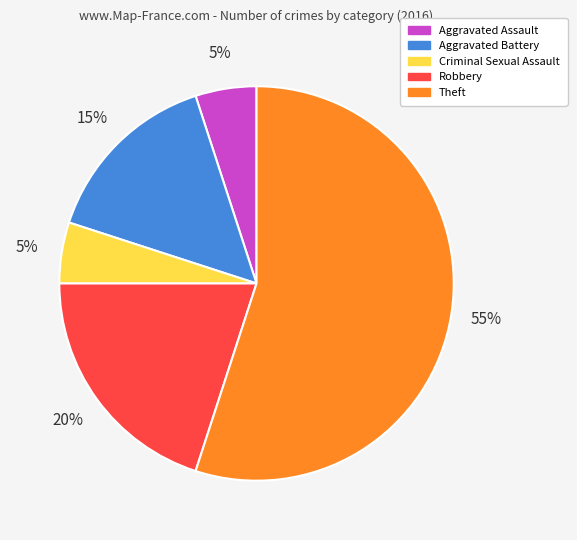

Is the sum of Robbery and Criminal Sexual Assault greater than half?

No